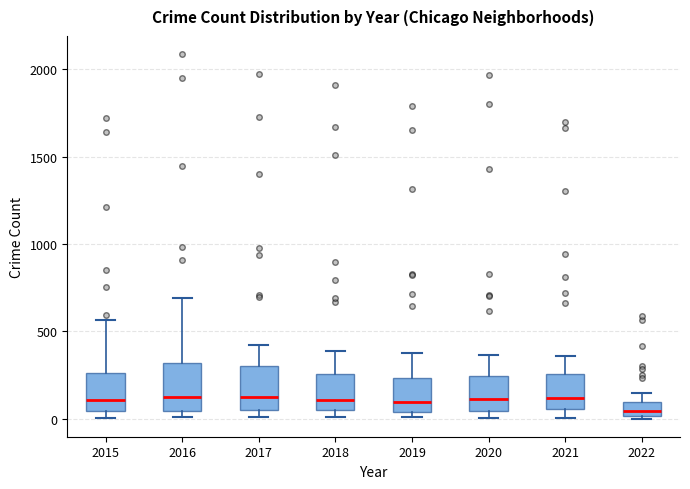

Reading left to right, read every box against the y-axis: the position of its median line, the range the box covers, and the ends of its whiskers. The values are not printed on the chart, so give them approximately, as read against the axis.

2015: median 100, box 50 to 250, whiskers 0 to 550
2016: median 150, box 50 to 300, whiskers 0 to 700
2017: median 100, box 50 to 300, whiskers 0 to 400
2018: median 100, box 50 to 250, whiskers 0 to 400
2019: median 100, box 50 to 250, whiskers 0 to 400
2020: median 100, box 50 to 250, whiskers 0 to 350
2021: median 100, box 50 to 250, whiskers 0 to 350
2022: median 50, box 0 to 100, whiskers 0 to 150